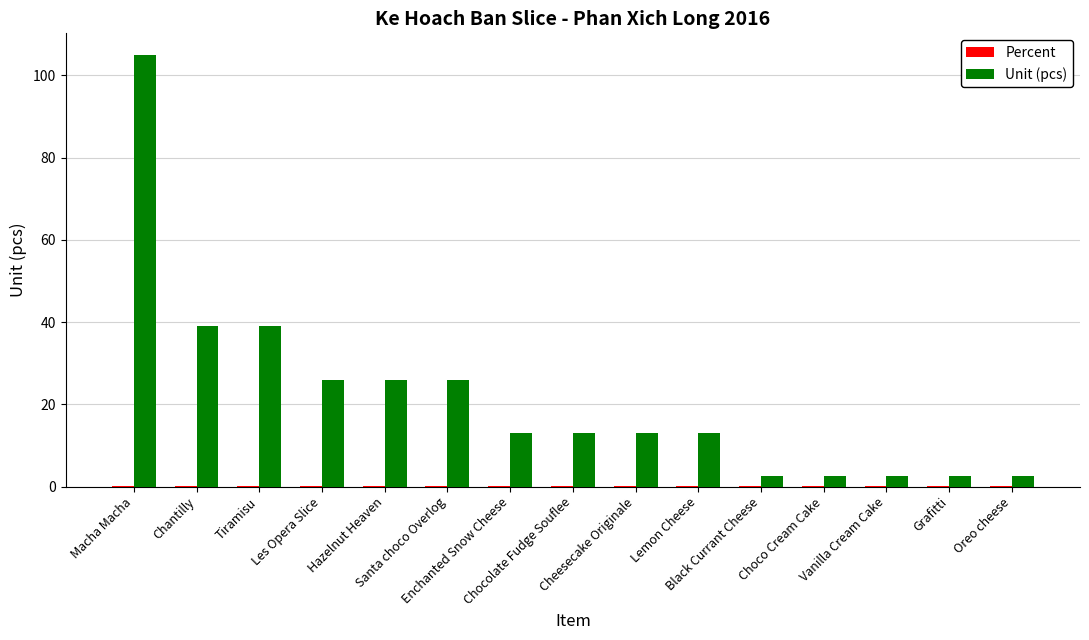

How many groups of bars are there?

15